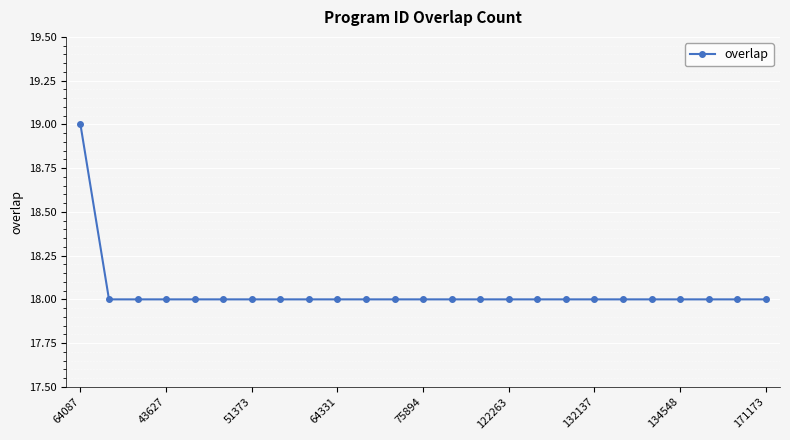

What is the smallest value displayed?

18